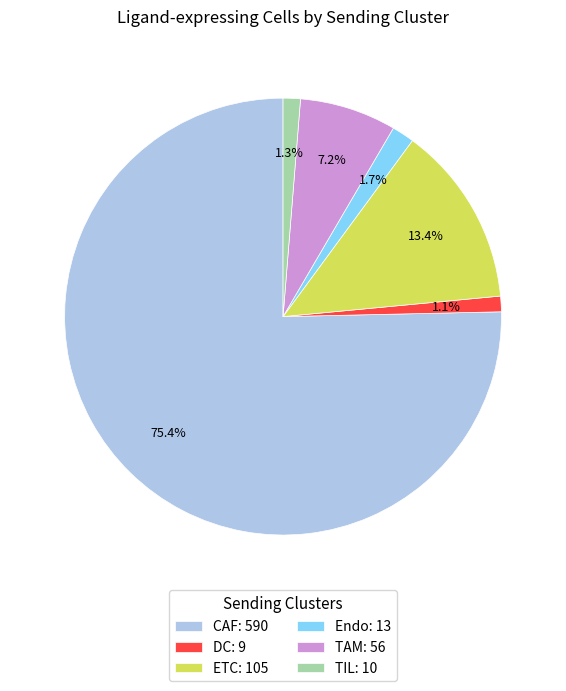

Combined, do CAF: 590 and TAM: 56 account for over 50%?

Yes